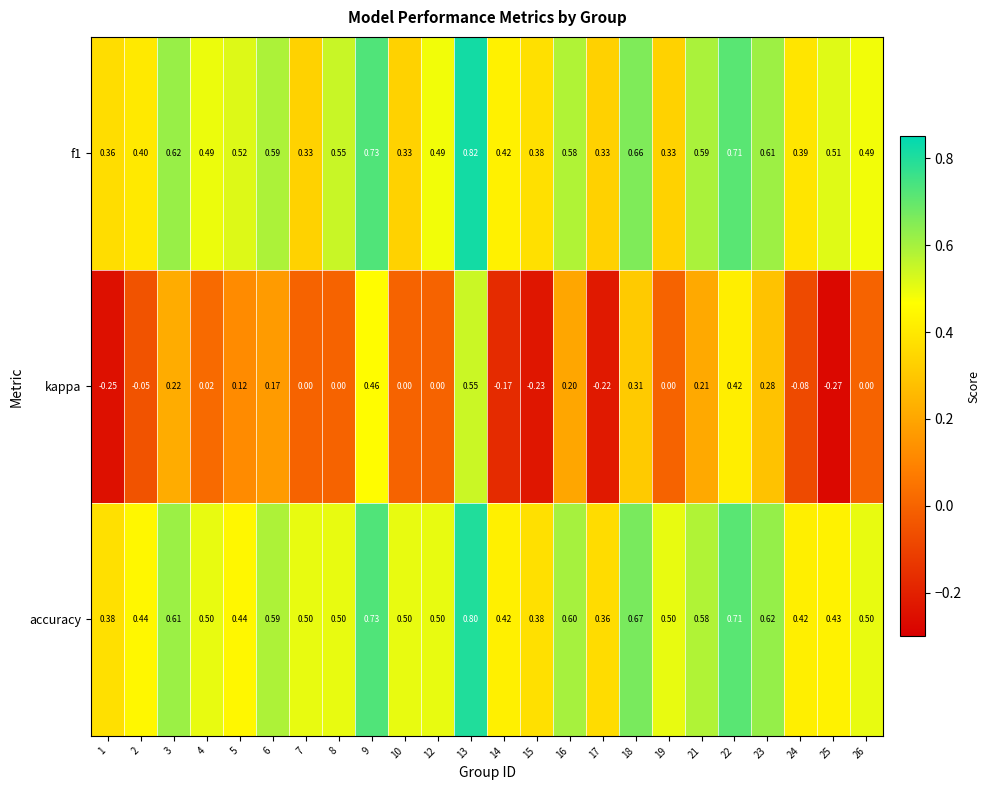

How many data points does each series have?

24